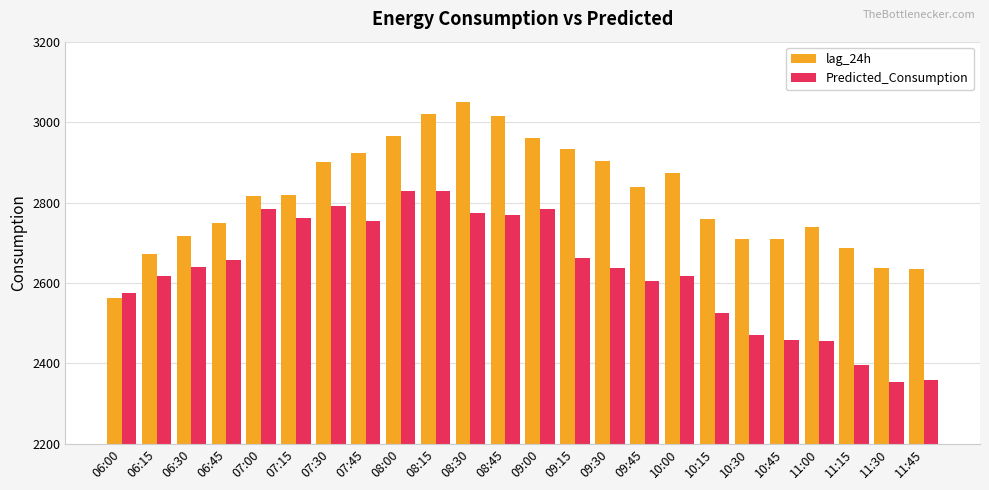

What is the difference between the highest and lowest values at 07:15?

56.8